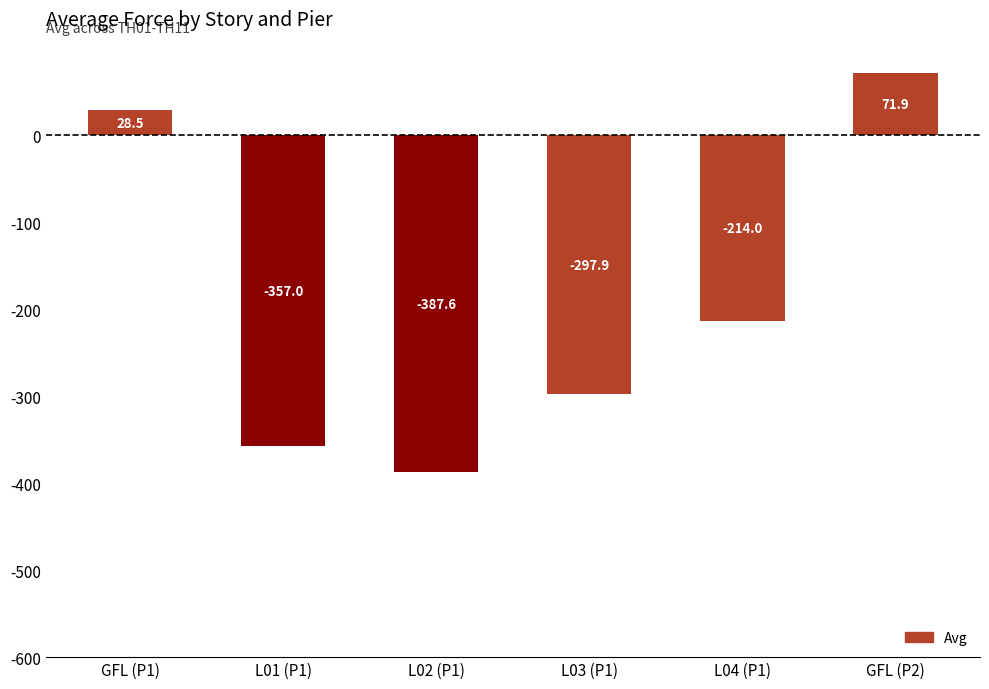

The chart shows a value of -197.6 at L02 (P1). True or false?

False